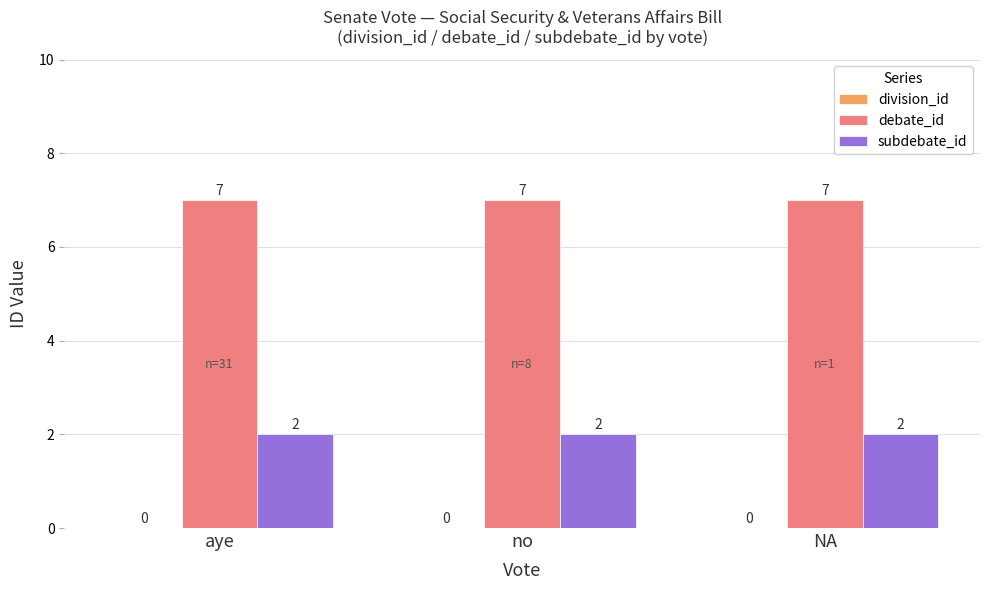

What is the difference between the highest and lowest values at NA?

5